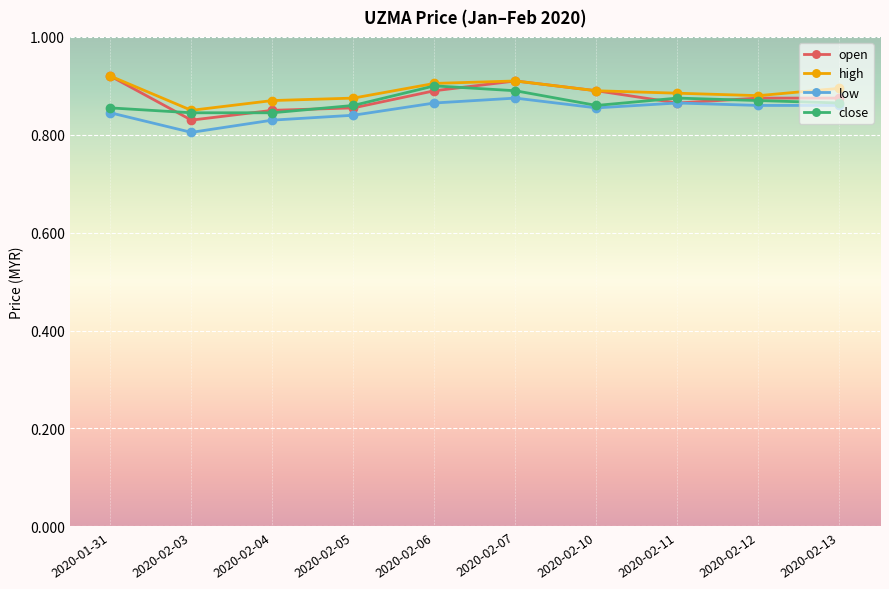

What is the total value across all series at 2020-02-03?

3.3